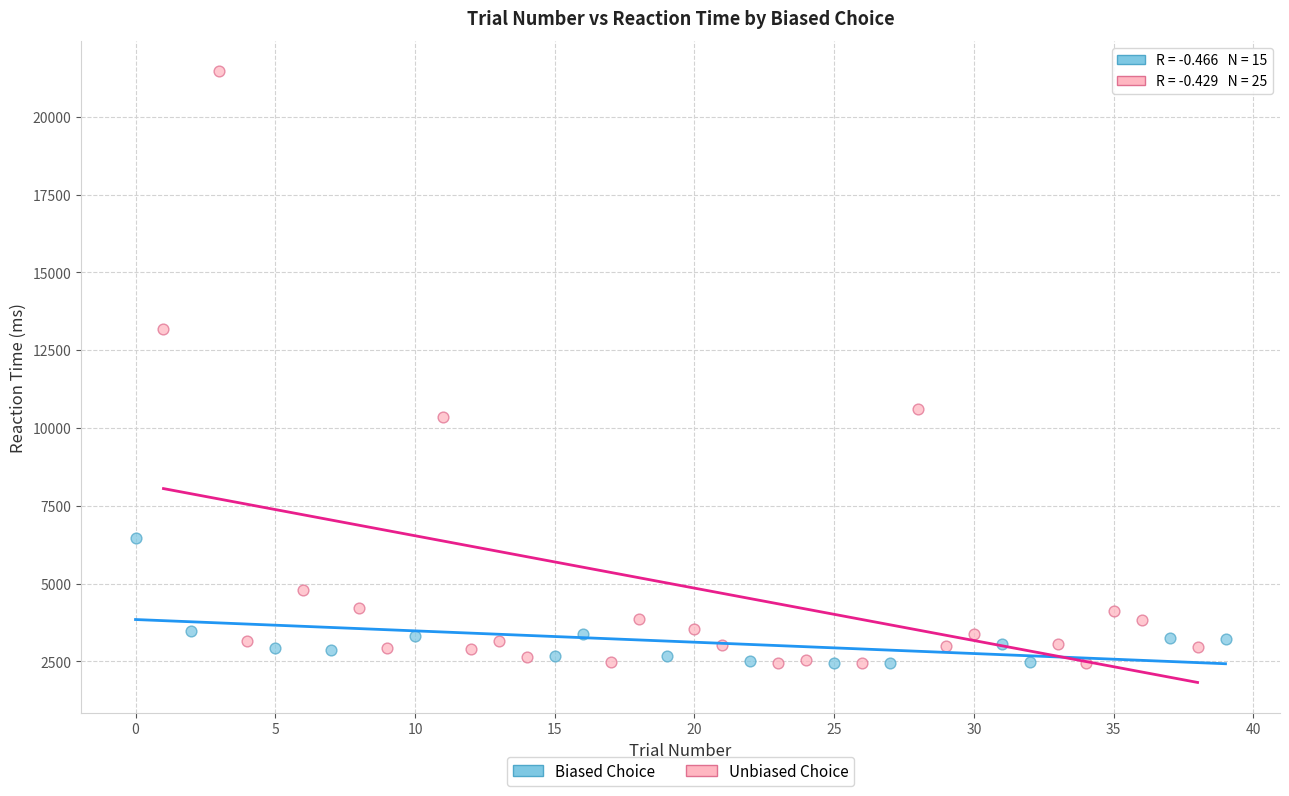

Which series reaches the maximum Y coordinate?

Unbiased Choice